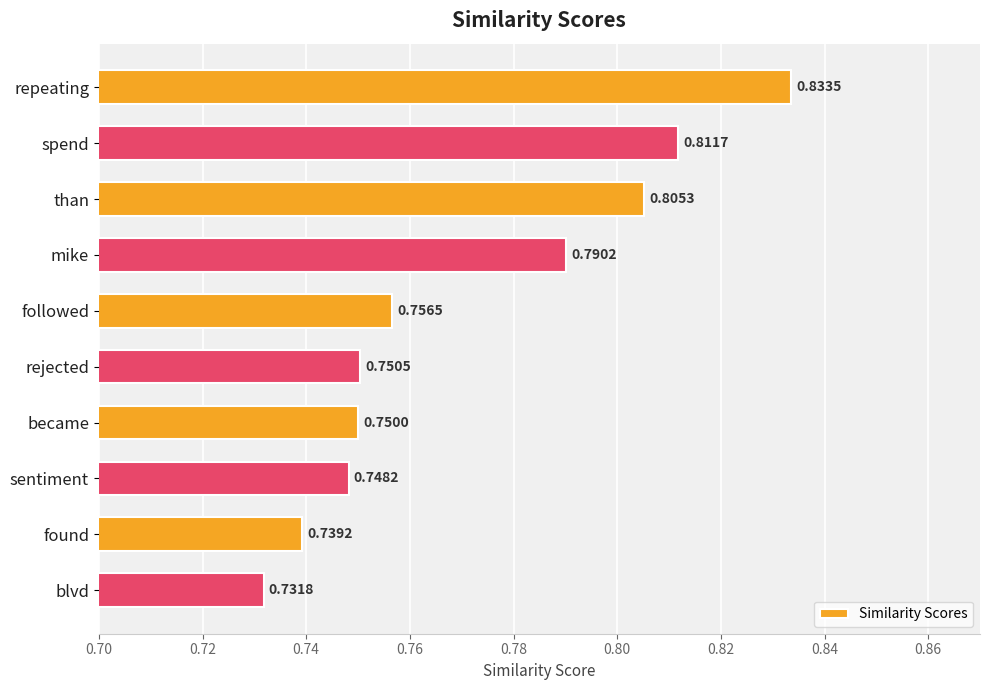

Where is the data nearest to the value 0?

blvd